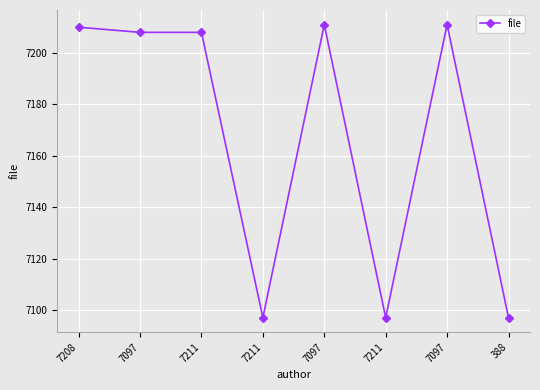

How many categories are shown in the chart?

8